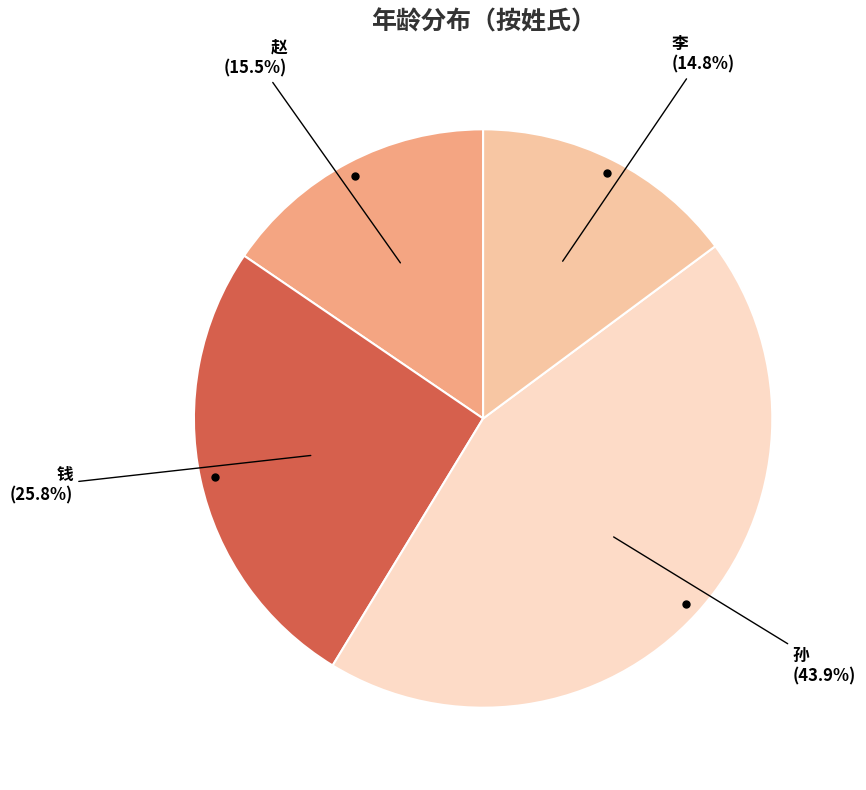

To the nearest percent, what portion does 李 represent?

15%